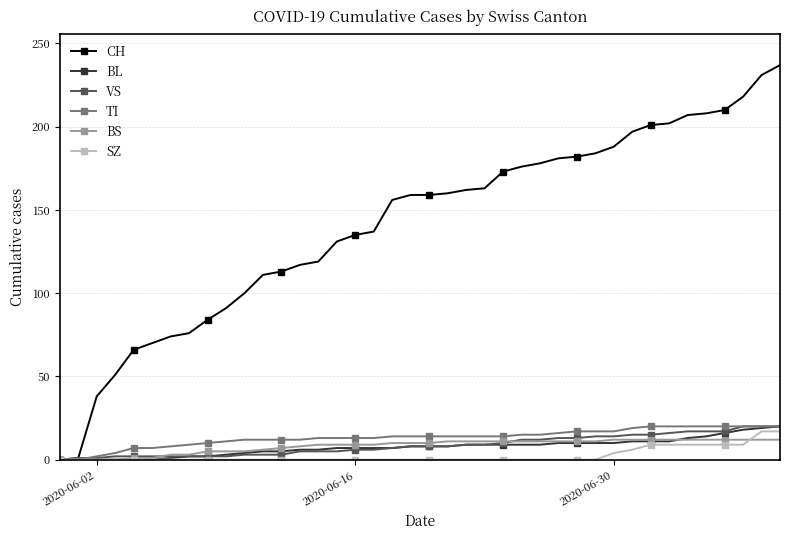

Which series has the largest range (max minus min)?

CH